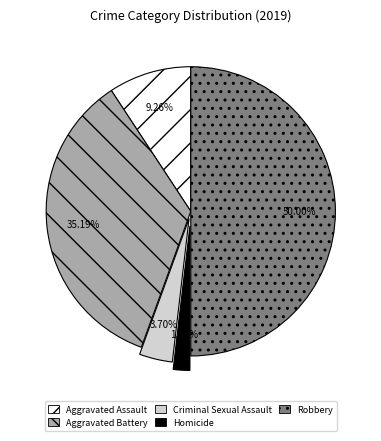

Rank the categories by value from highest to lowest.

Robbery, Aggravated Battery, Aggravated Assault, Criminal Sexual Assault, Homicide